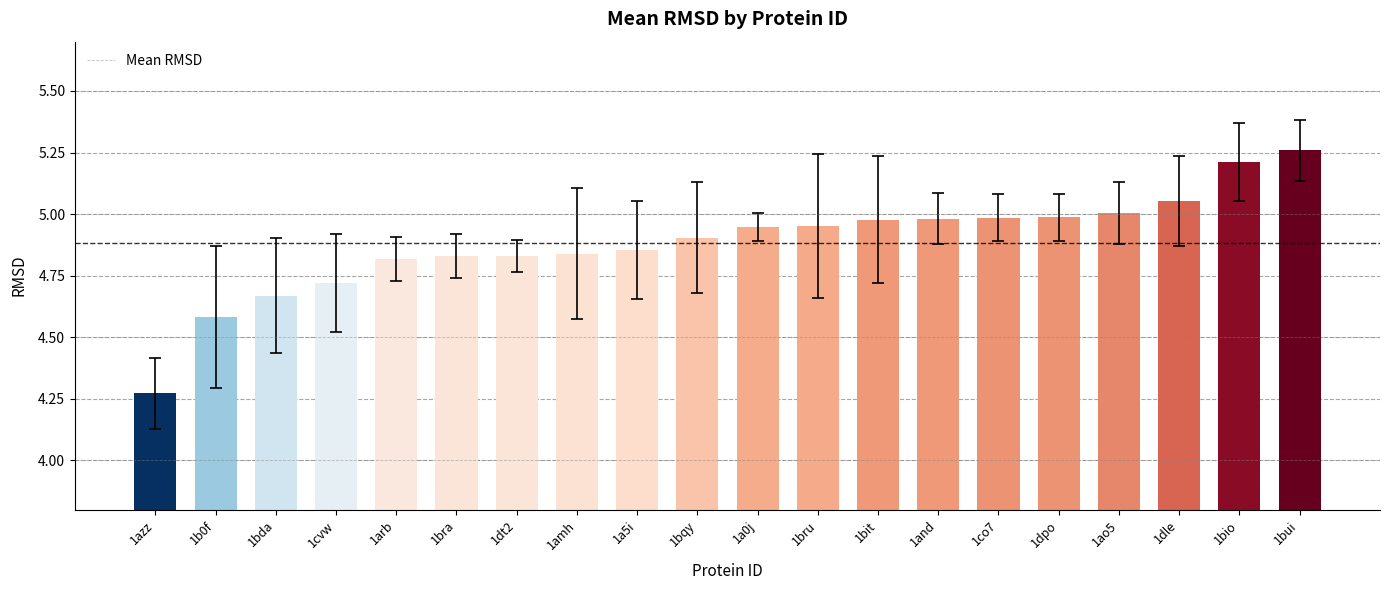

What is the sum of the values at 1bit and 1a5i?

9.8